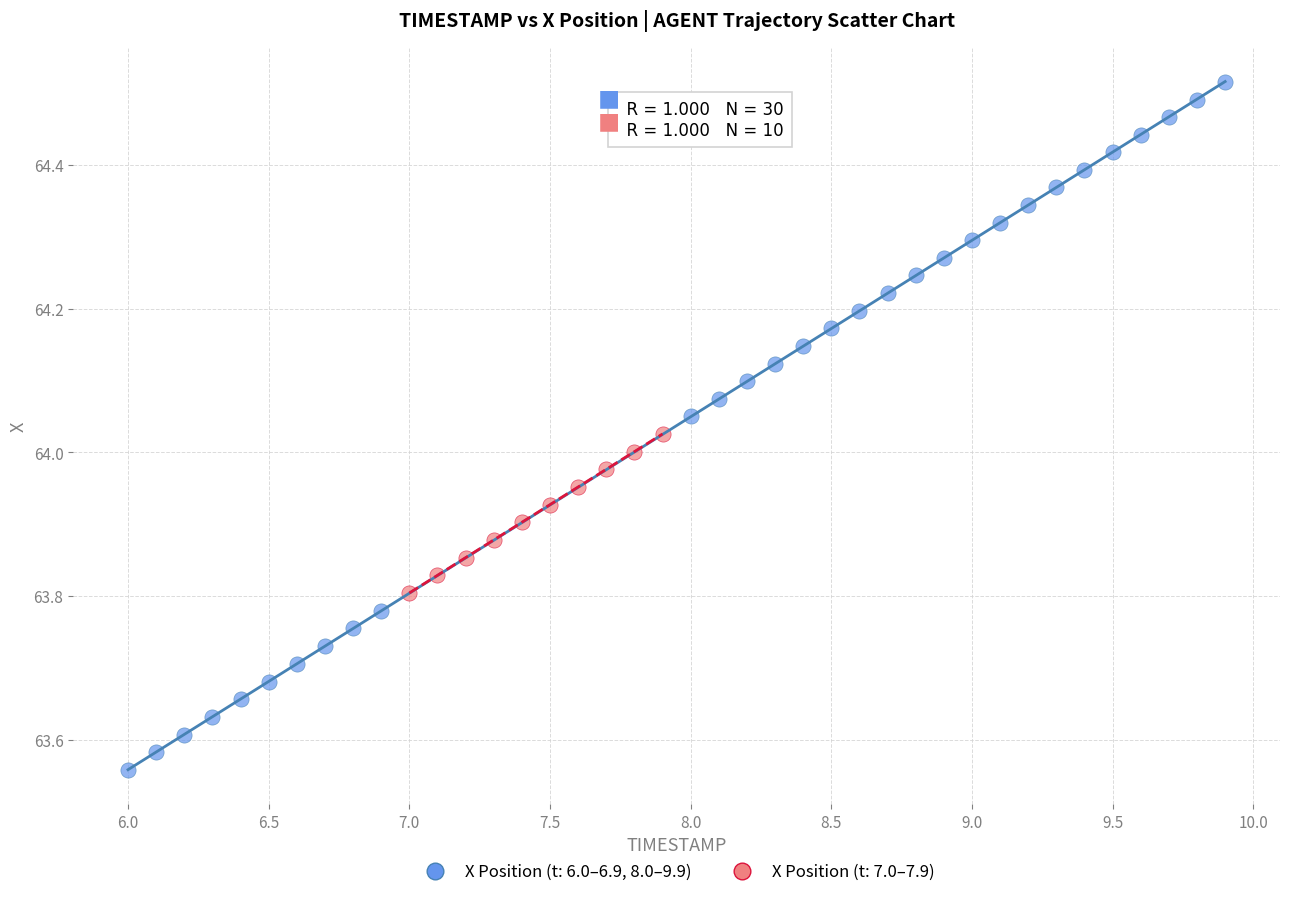

Which series contains the highest Y value?

X Position (t: 6.0–6.9, 8.0–9.9)